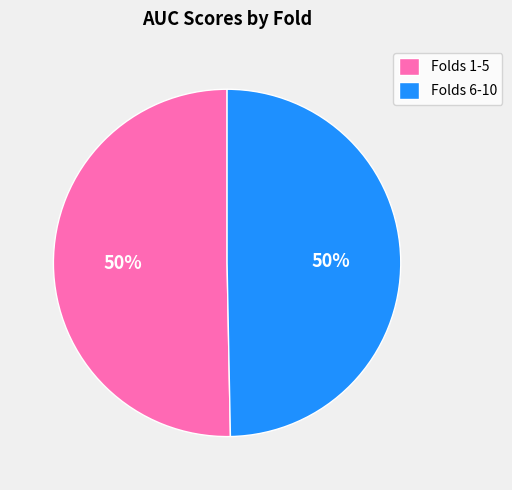

Do Folds 6-10 and Folds 1-5 together represent more than half of the pie?

Yes